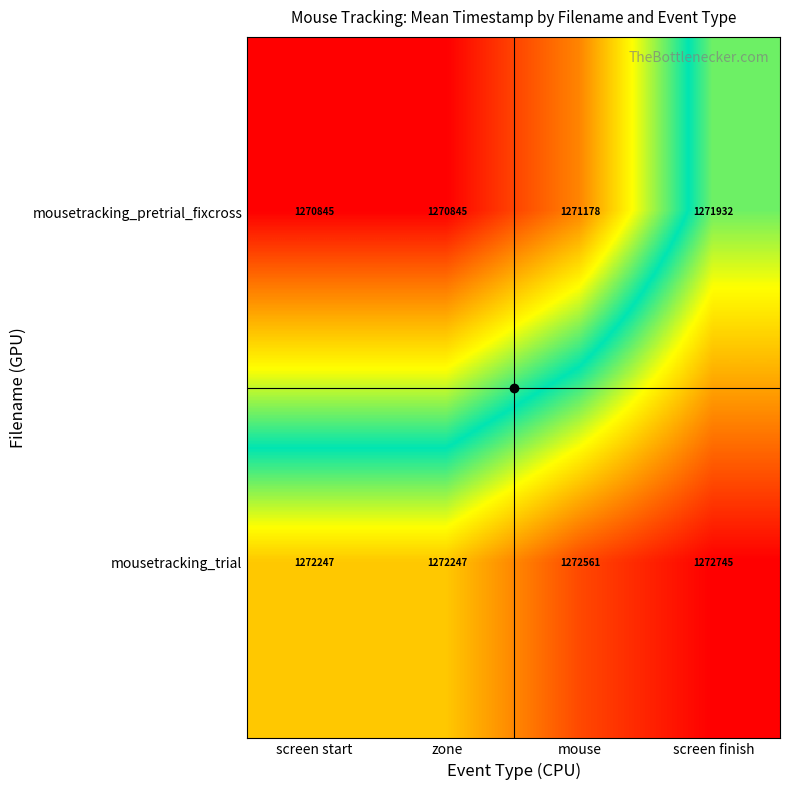

What is the minimum value shown in the chart?

1270845